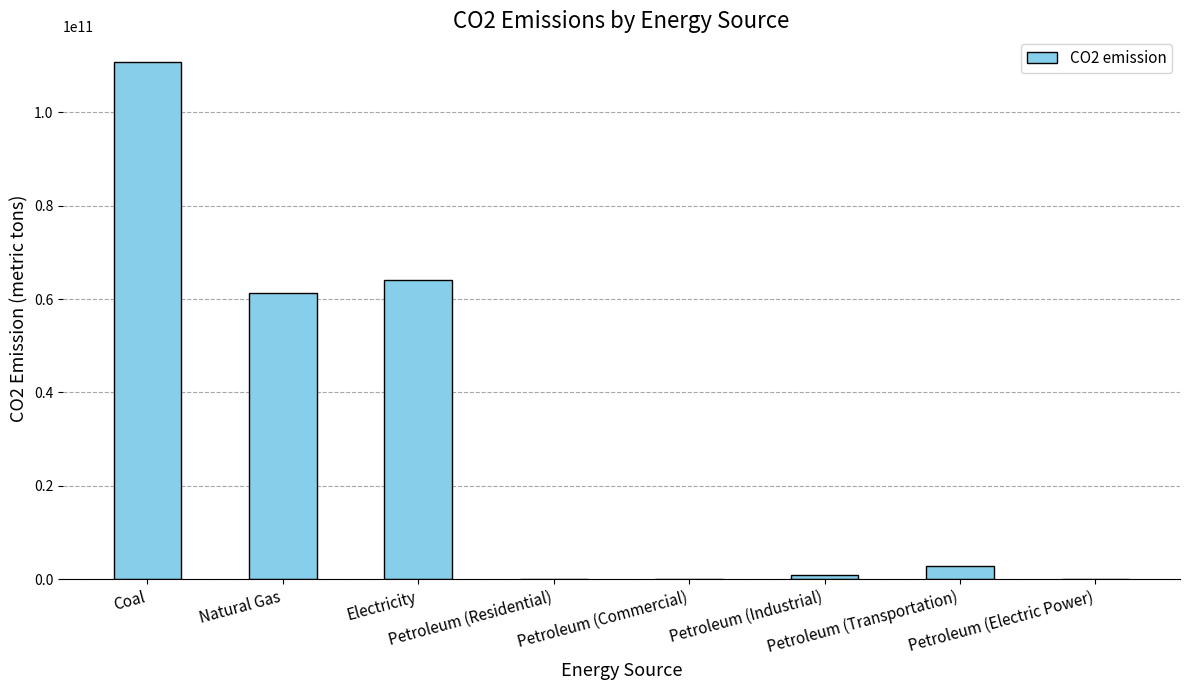

What is the maximum value shown in the chart?

110695785130.2